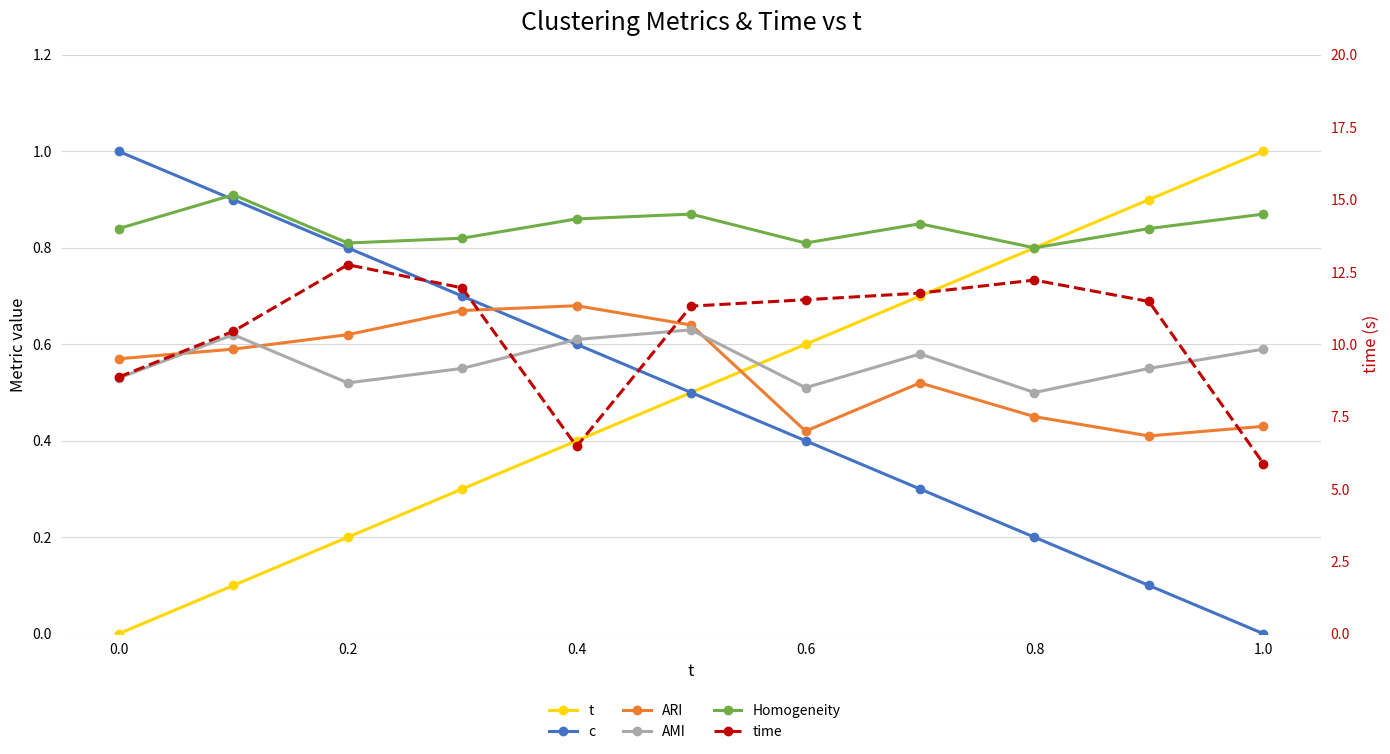

Does the chart have visible grid lines?

Yes